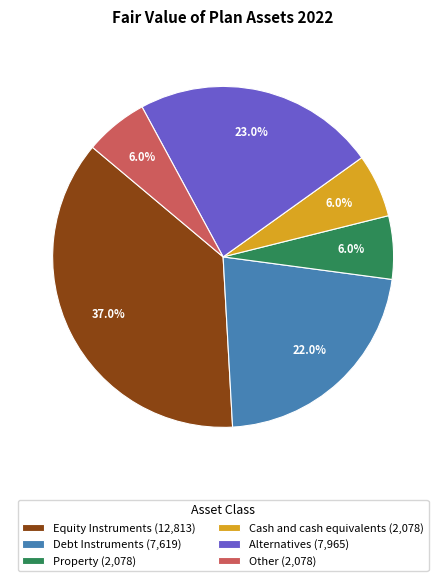

What is the total percentage of Other and Debt Instruments?

28.0%